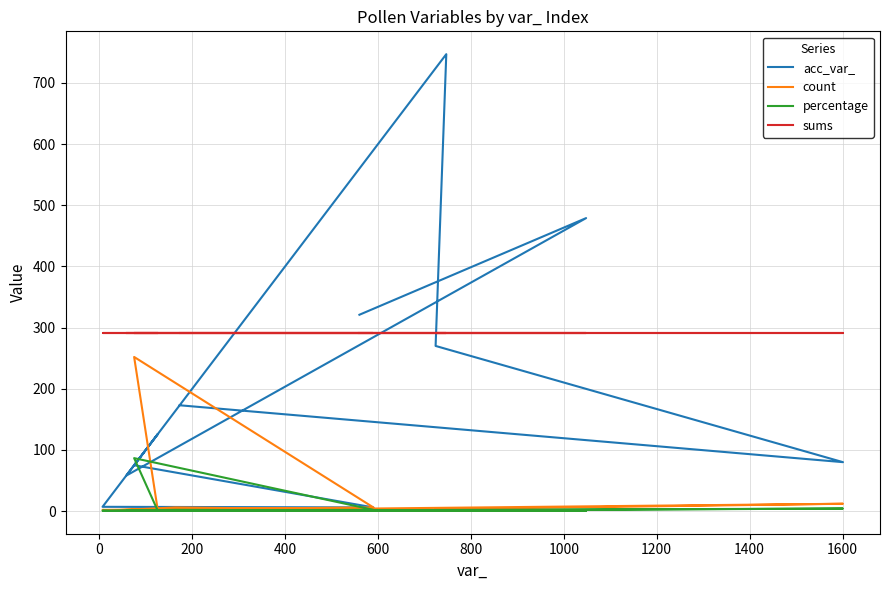

What are all the series names shown in the legend?

acc_var_, count, percentage, sums